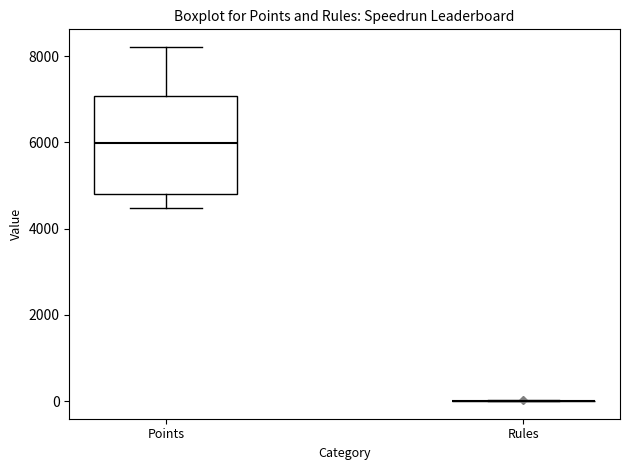

Reading left to right, transcribe this box plot: for each box, give where its median line is, the range the box spans, and where its two whiskers end, as read against the y-axis. The values are not printed on the chart, so give them approximately, as read against the axis.

Points: median 6000, box 4800 to 7000, whiskers 4400 to 8200
Rules: box collapsed to a line at 0, whiskers 0 to 0